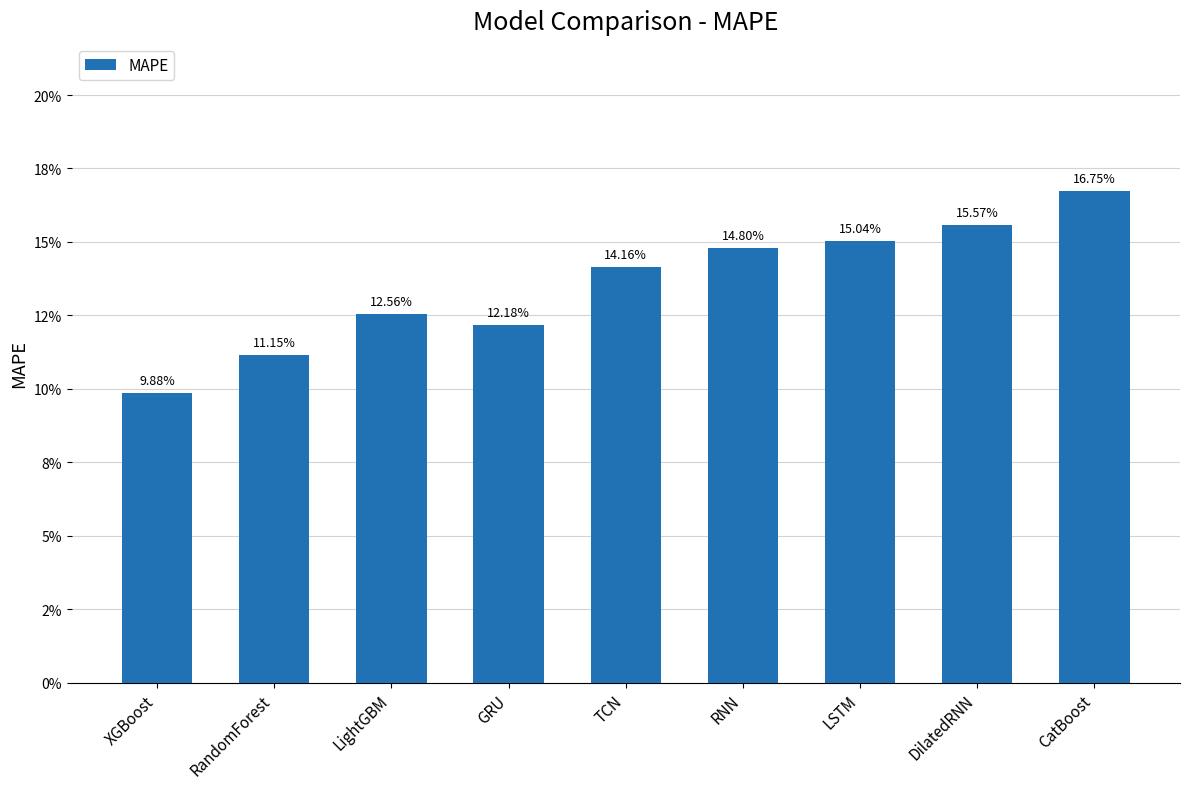

Does the chart contain any negative values?

No